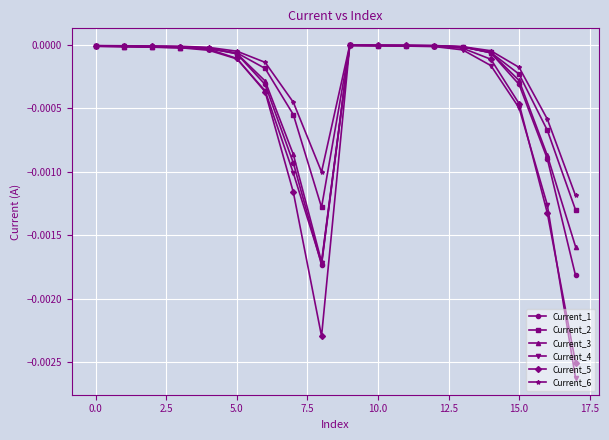

Which series has the largest range (max minus min)?

Current_4